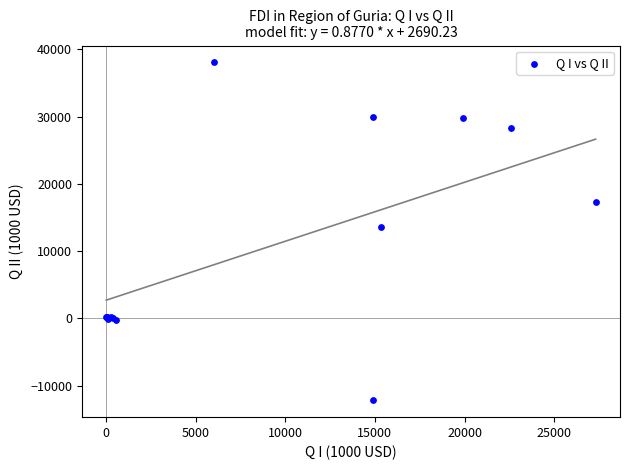

What Y value in the scatter plot is closest to 12935?

13534.3